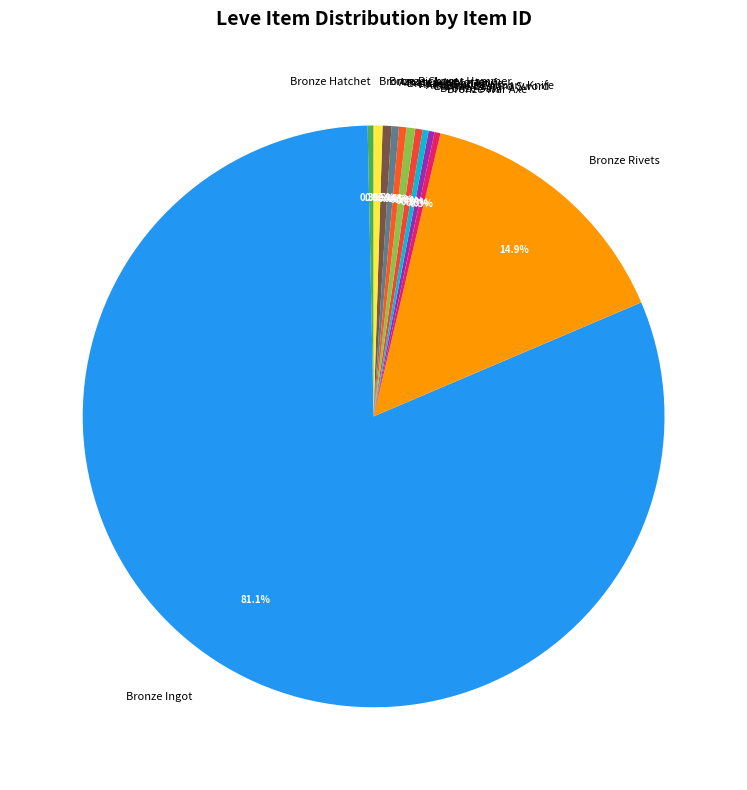

What is the ratio of the value at Bronze Saw to the value at Bronze War Axe?

1.0